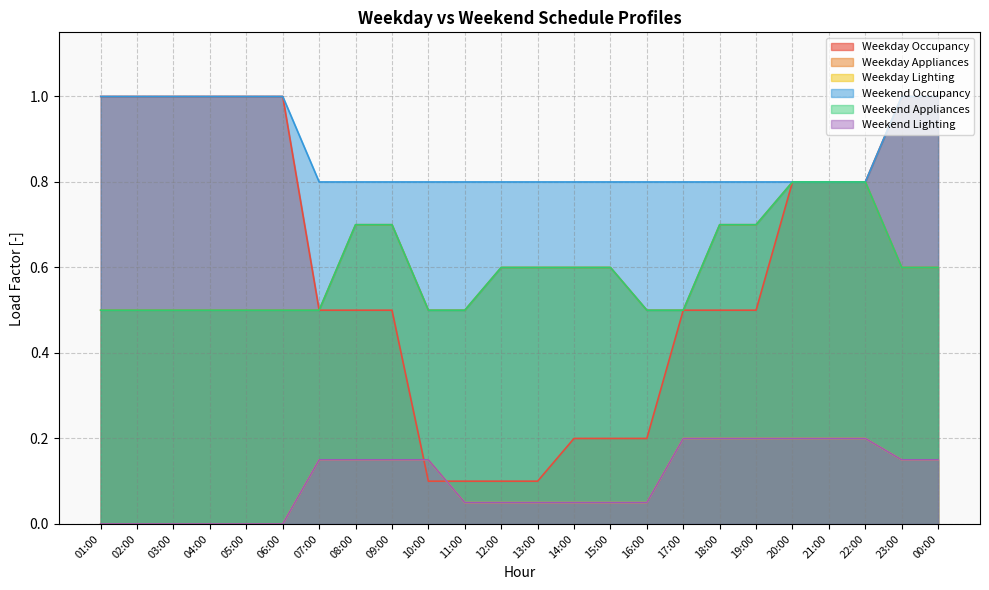

Count the number of data series in this chart.

6